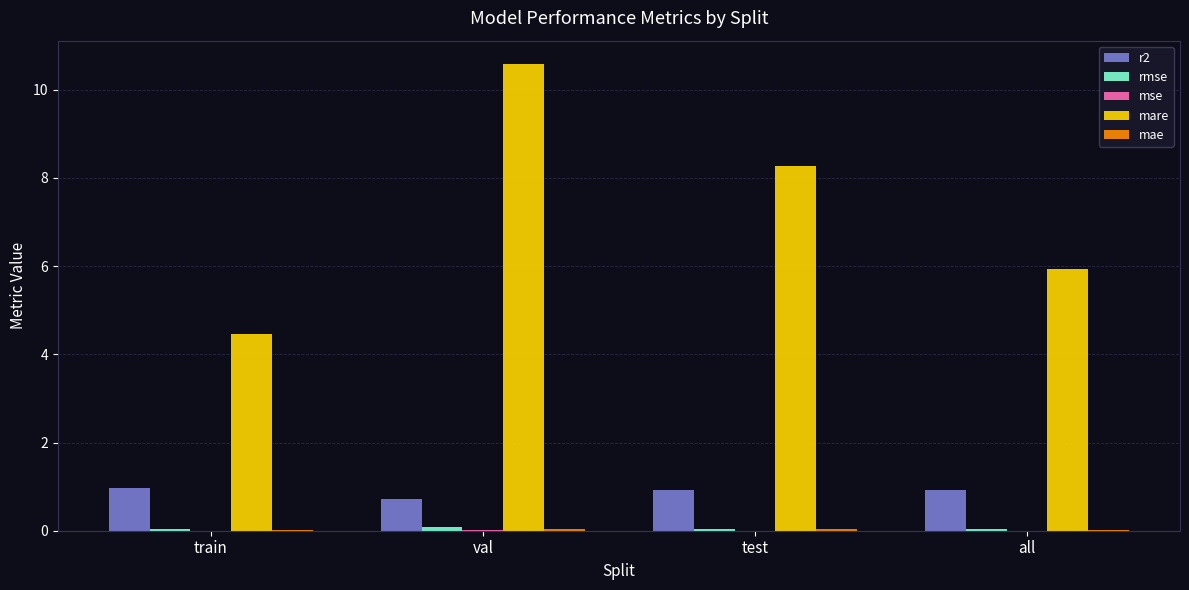

At which category does the chart reach its peak across all series?

val